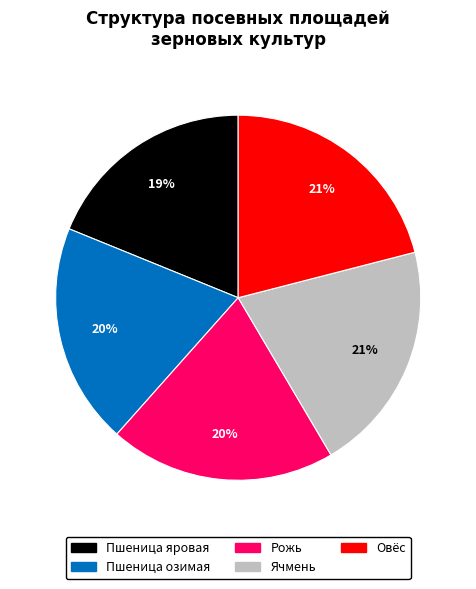

What is the smallest slice in the pie chart?

Пшеница яровая